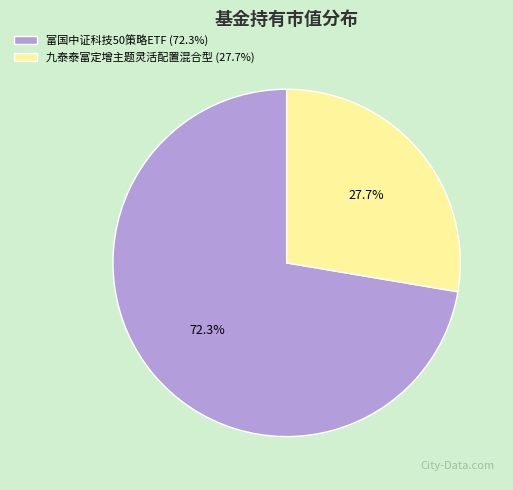

How many segments does this pie chart have?

2